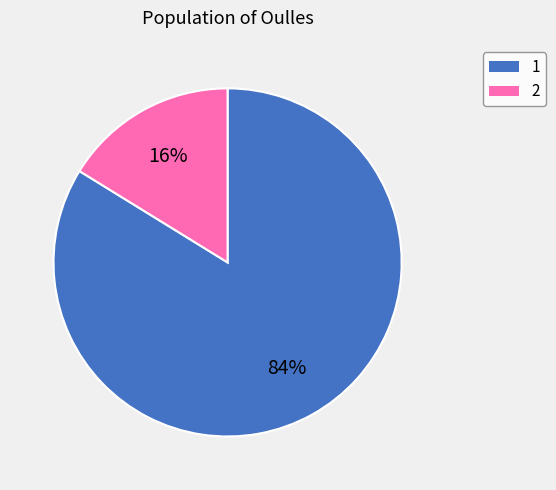

Count the number of slices in the pie.

2